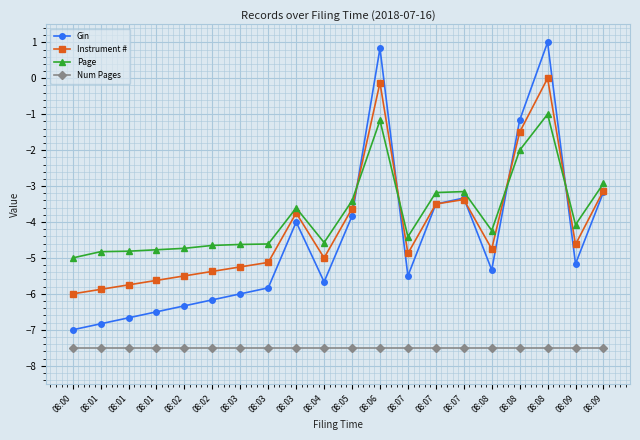

What is the average value of the Gin series?

-4.5